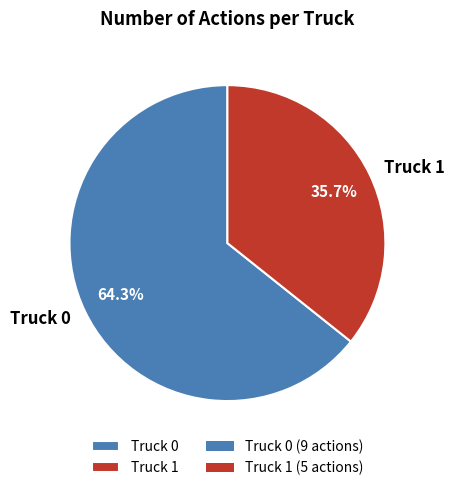

The Truck 0 slice represents 49% of the pie. True or false?

False